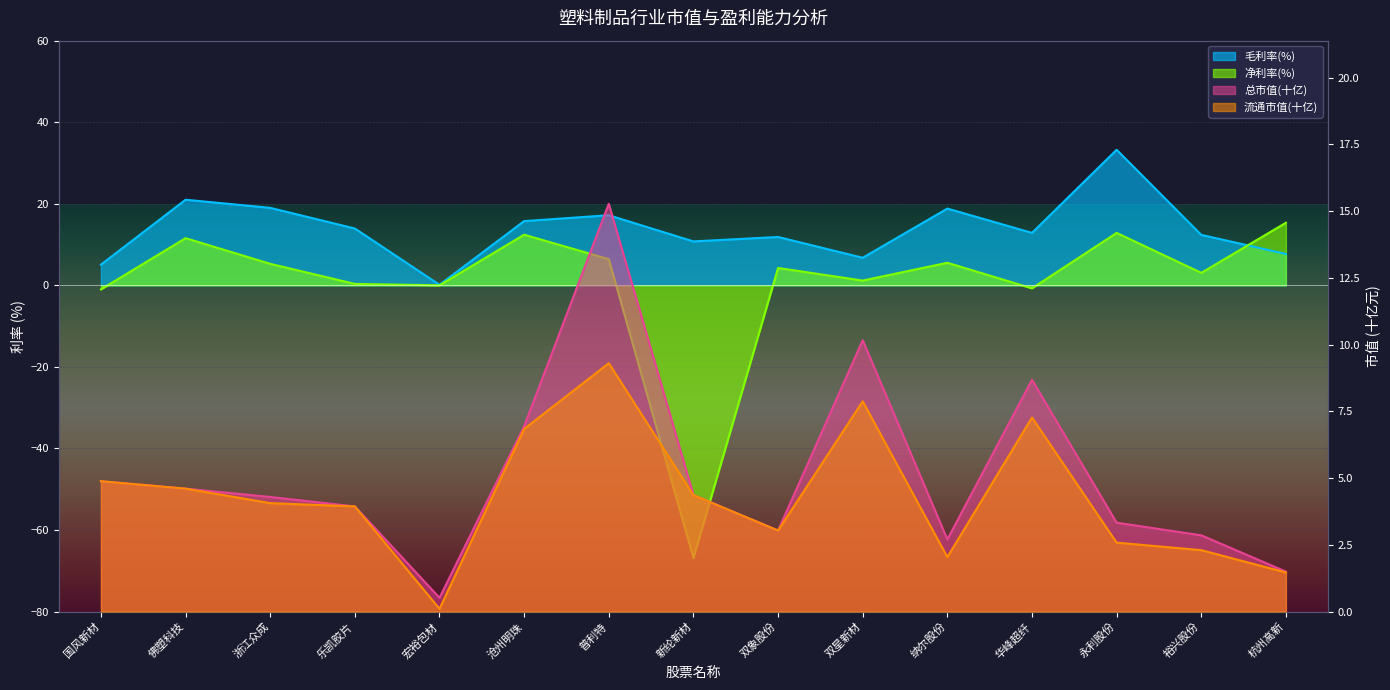

At how many categories does at least one series exceed 28?

1